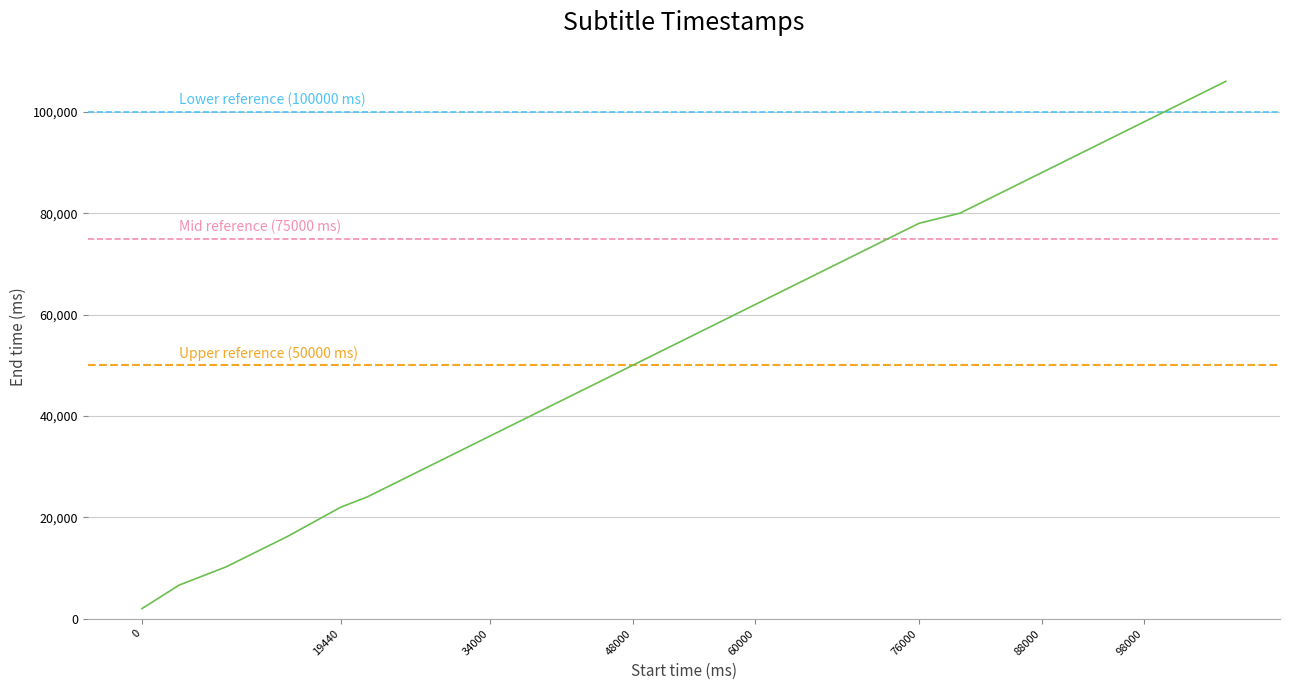

Reading right to left, extract all data points from this chart.

106000=106000	104000=104000	102000=102000	100000=100000	98000=98000	96000=96000	94000=94000	92000=92000	90000=90000	88000=88000	86000=86000	84000=84000	82000=82000	80000=80000	76000=78000	74000=76000	70000=72000	68000=70000	66000=68000	60000=62000	58000=60000	56000=58000	54000=56000	52000=54000	48000=50000	46000=48000	42000=44000	38000=40000	36000=38000	34000=36000	30000=32000	28000=30000	26000=28000	22000=24000	19440=22000	14240=16240	10240=12240	8240=10240	3640=6640	0=2000